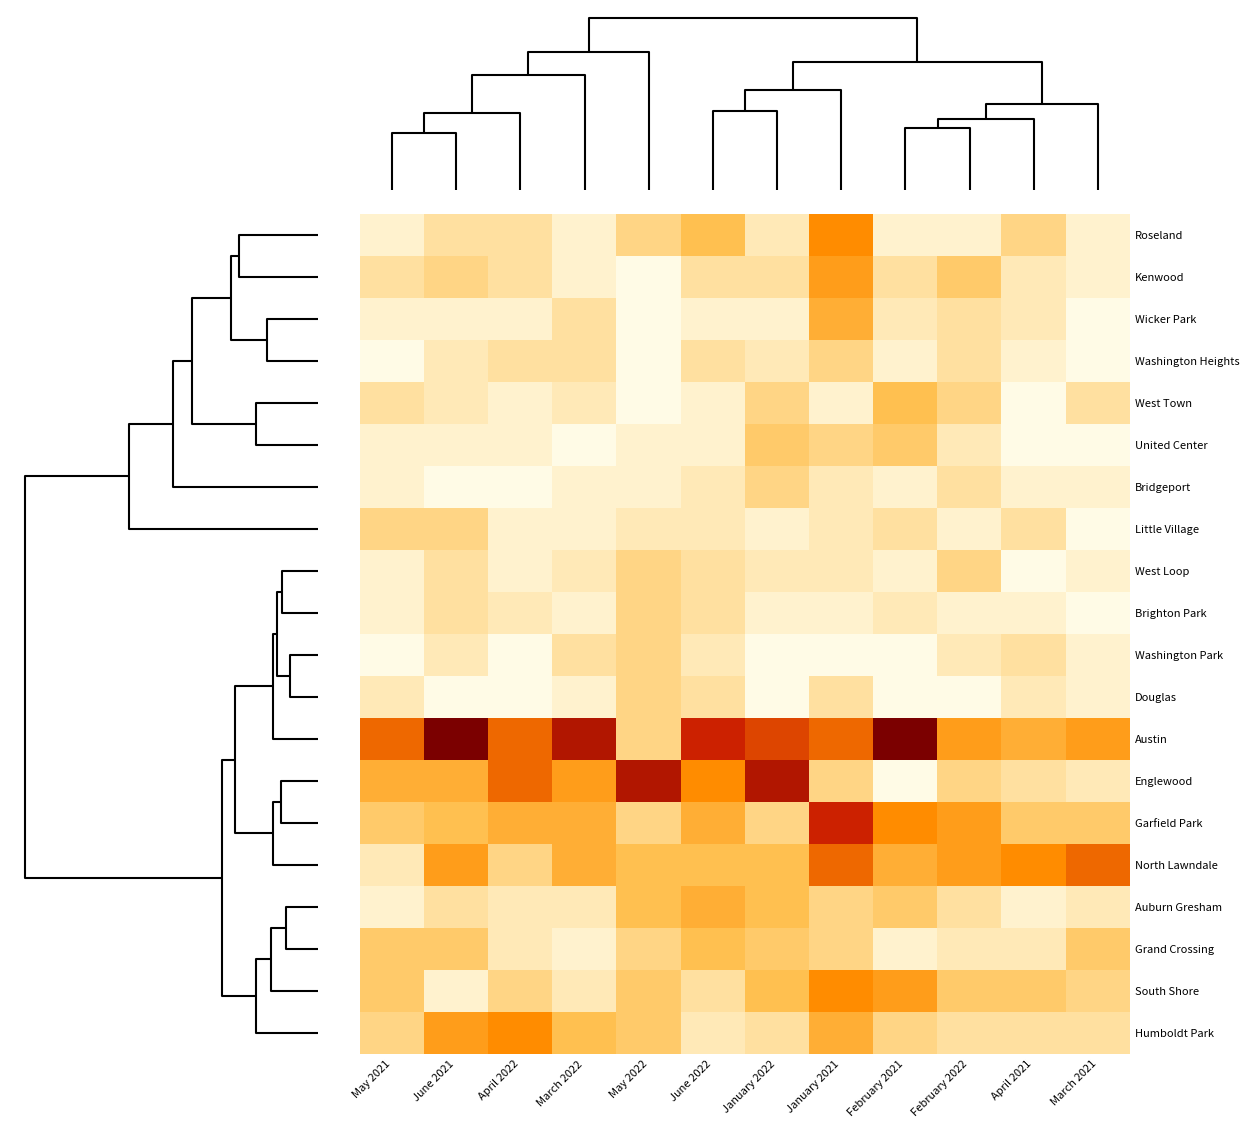

What is the total value across all series at February 2022?

70